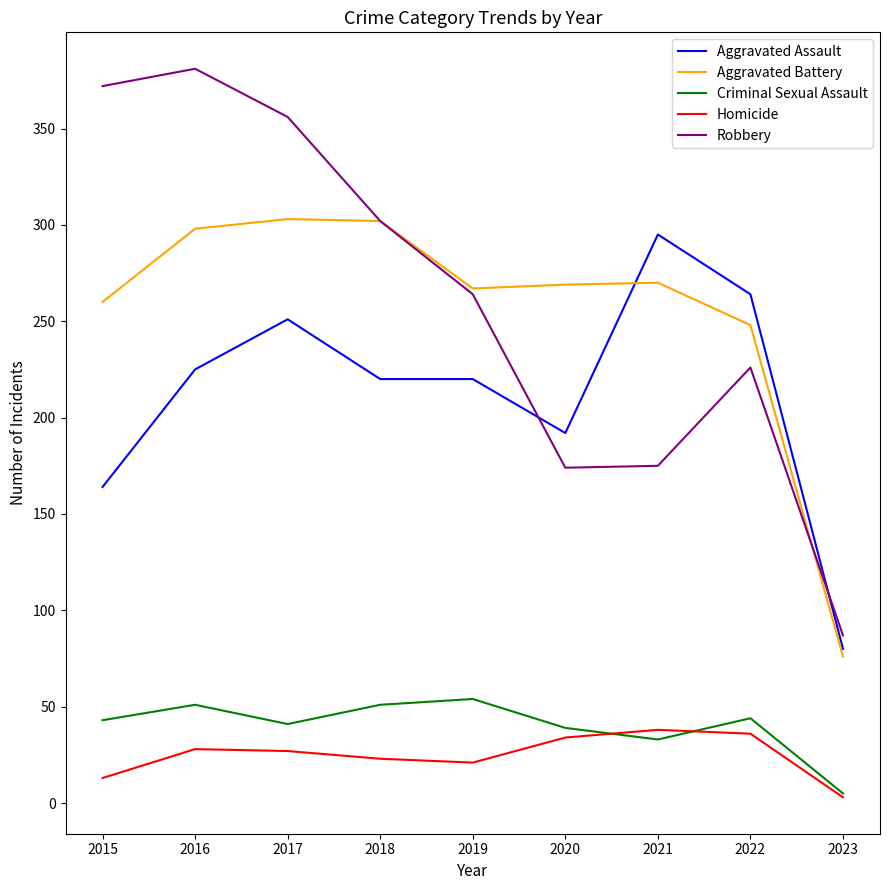

Is it true that Criminal Sexual Assault equals 80 at 2018?

False